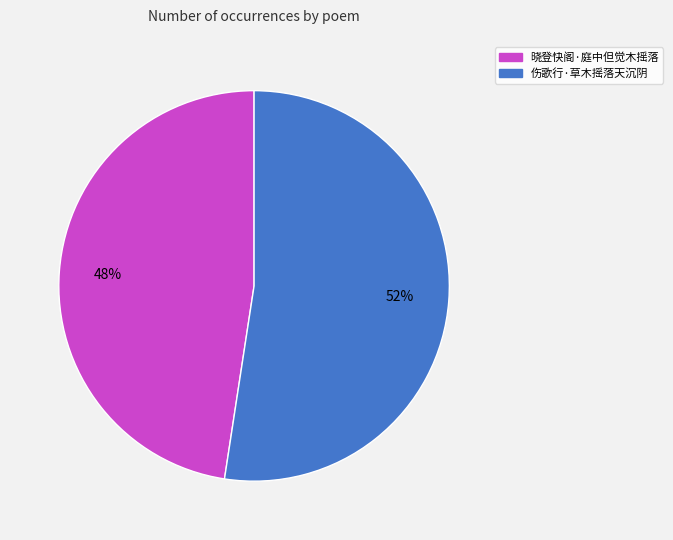

What percentage is the 伤歌行·草木摇落天沉阴 slice, to the nearest percent?

52%